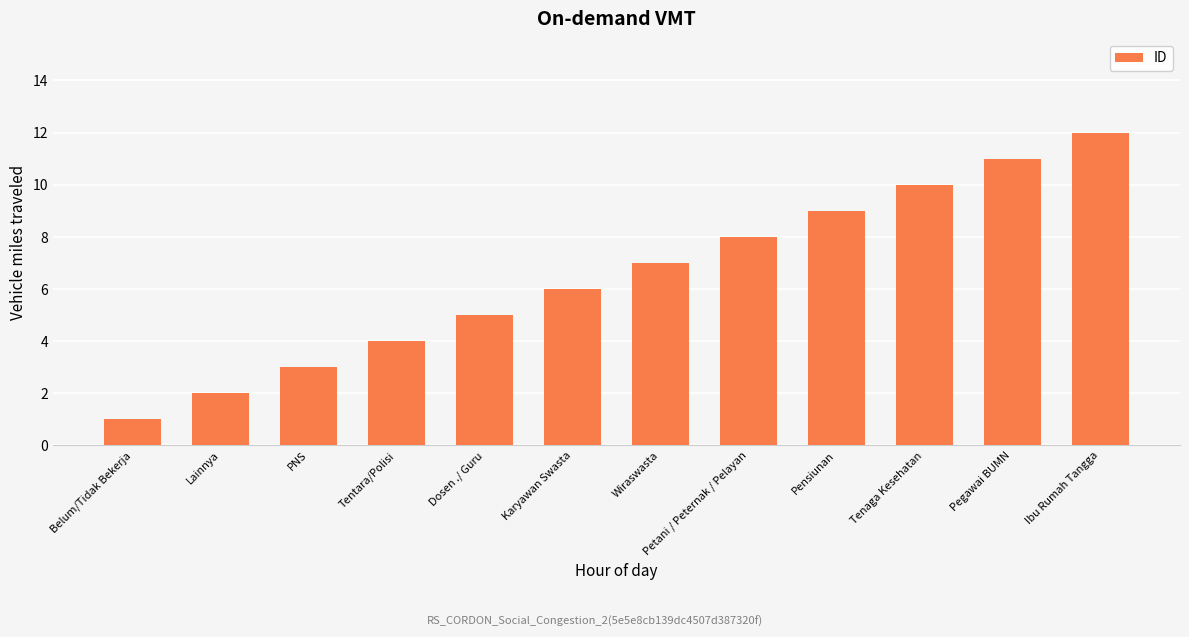

List the labels in order of value, smallest first.

Belum/Tidak Bekerja, Lainnya, PNS, Tentara/Polisi, Dosen ./ Guru, Karyawan Swasta, Wiraswasta, Petani / Peternak / Pelayan, Pensiunan, Tenaga Kesehatan, Pegawai BUMN, Ibu Rumah Tangga